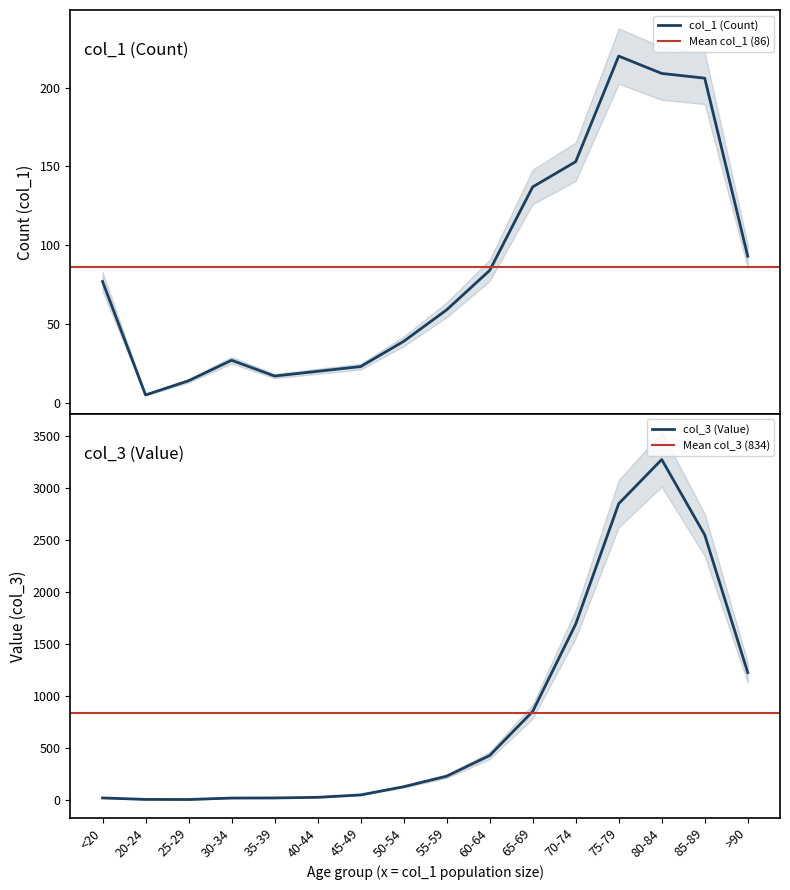

Which category has the lowest value in the col_3 (Value) series?

25-29